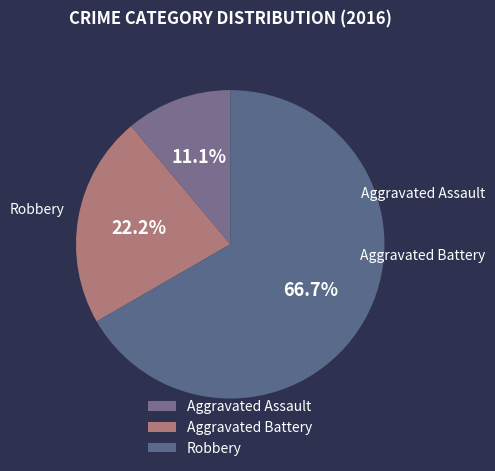

Is there any slice that represents more than half of the pie?

Yes